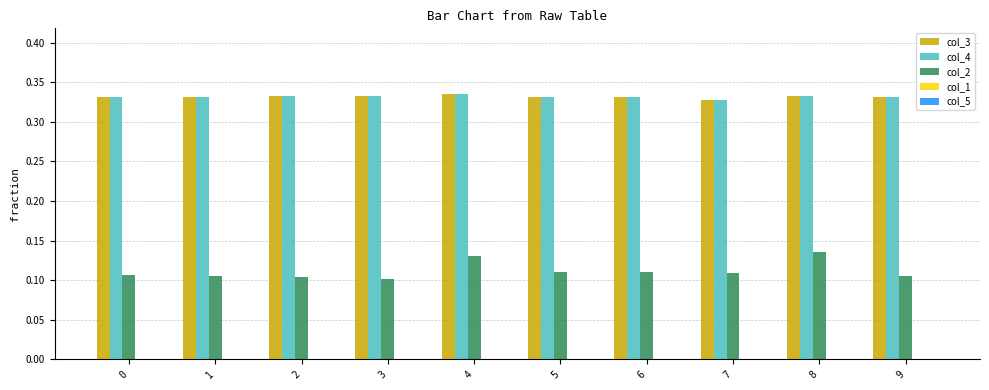

How many col_4 values are between 0 and 1?

10